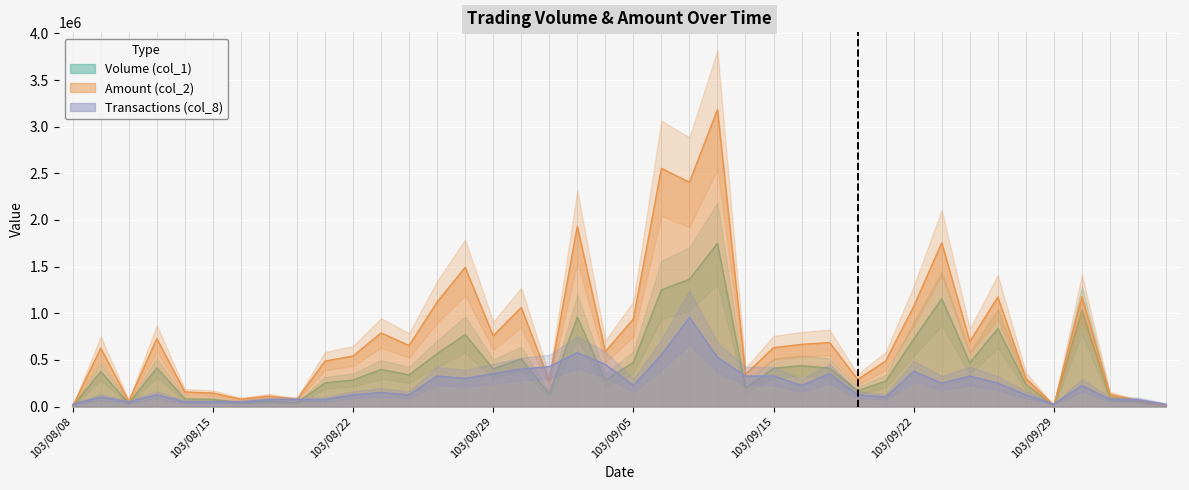

What position from the right is 103/08/21?

31